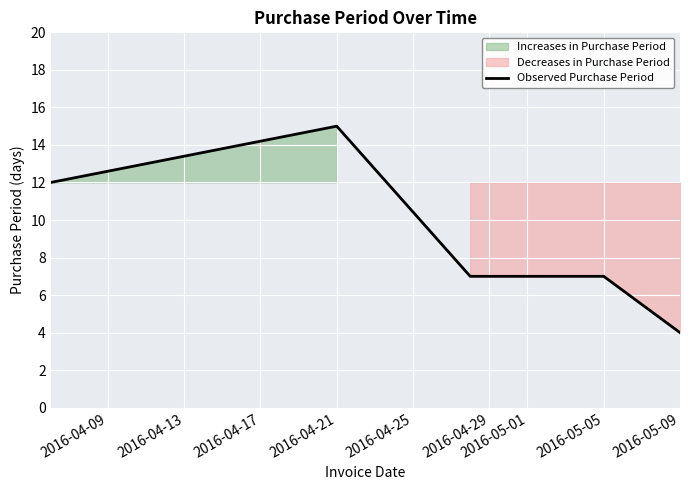

Which category has the lowest value in the Observed Purchase Period series?

2016-05-09